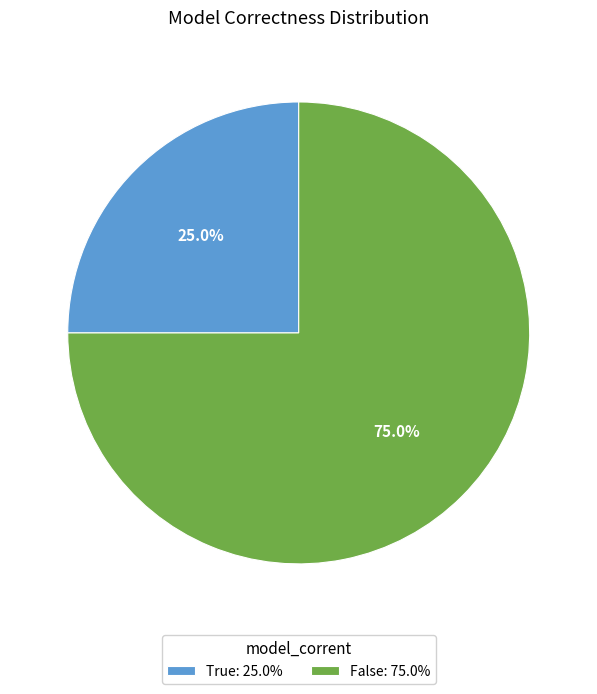

Is it true that True is 25% of the pie?

True